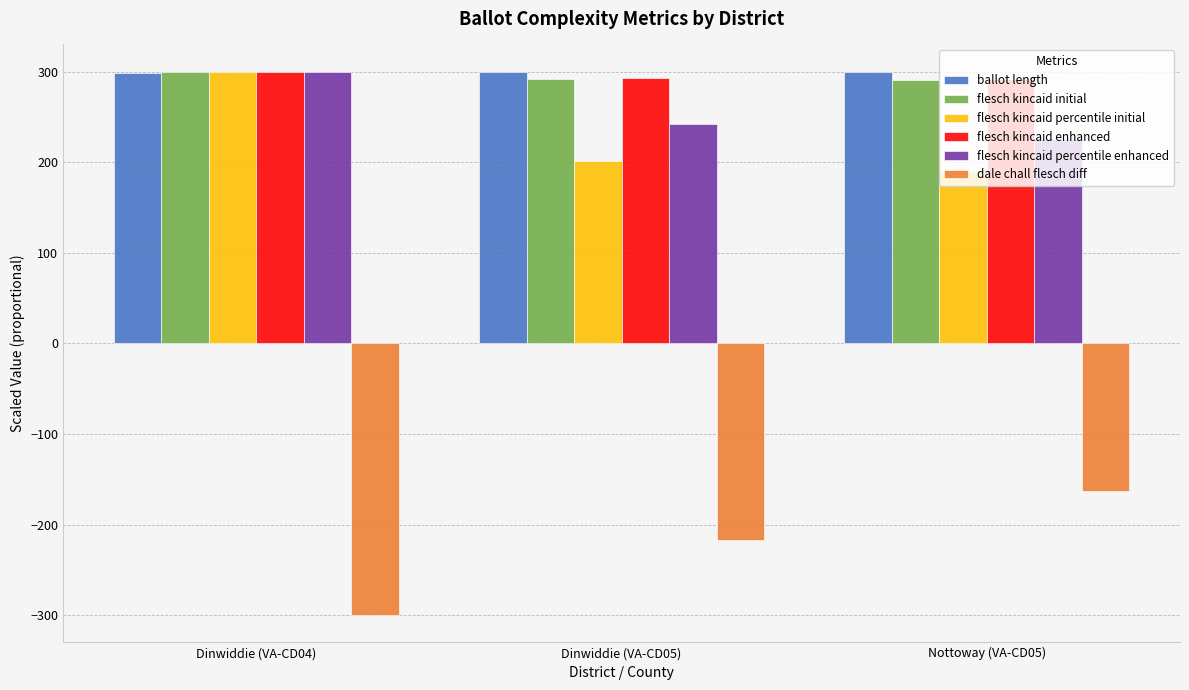

How many bars are there in each group?

6